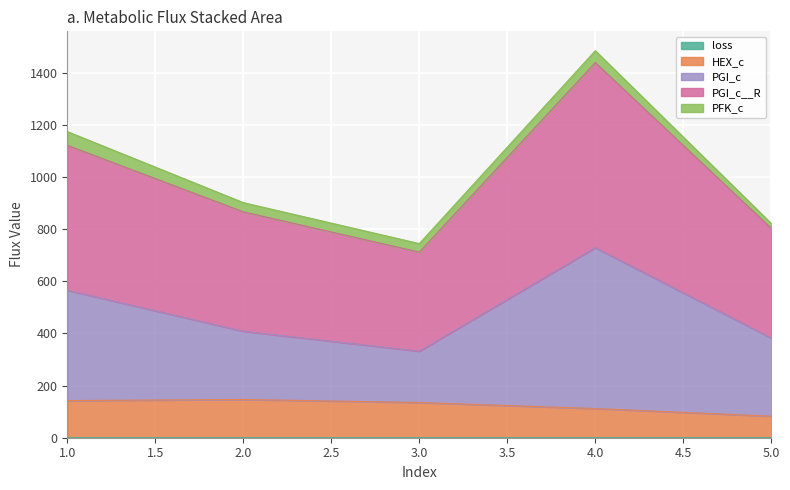

Between 2 and 5, which series saw the biggest shift?

HEX_c